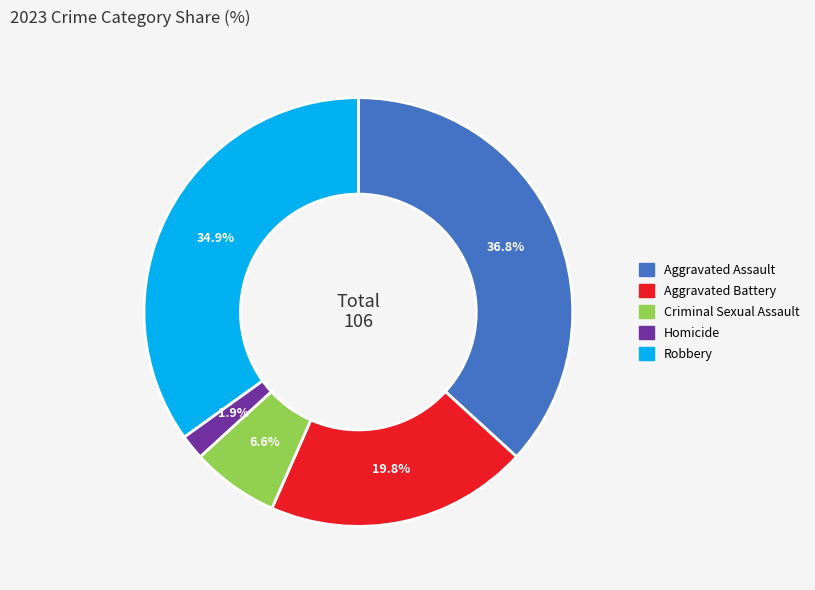

Which has a higher value, Aggravated Battery or Criminal Sexual Assault?

Aggravated Battery